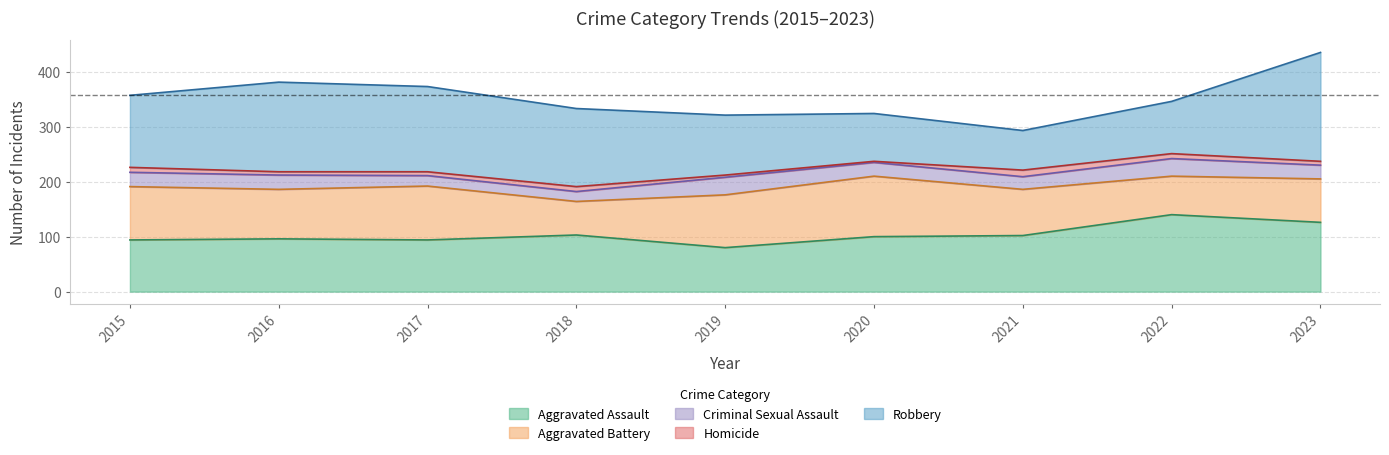

What is the value of the Robbery point at the 7th from the left?

72